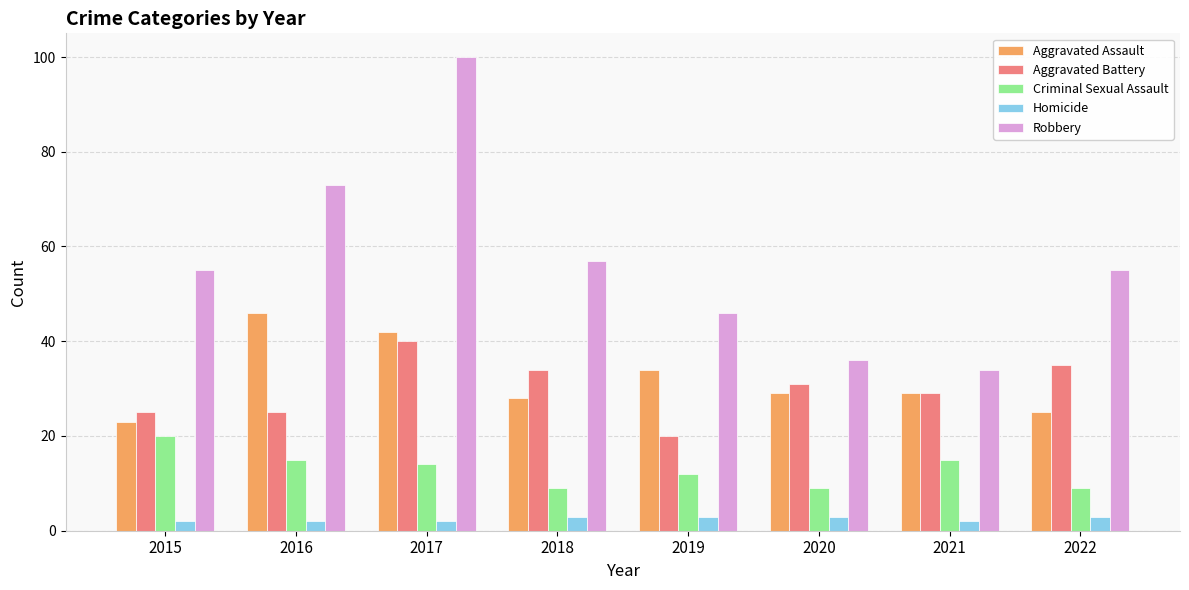

Rank the series at 2022 from lowest to highest value.

Homicide, Criminal Sexual Assault, Aggravated Assault, Aggravated Battery, Robbery